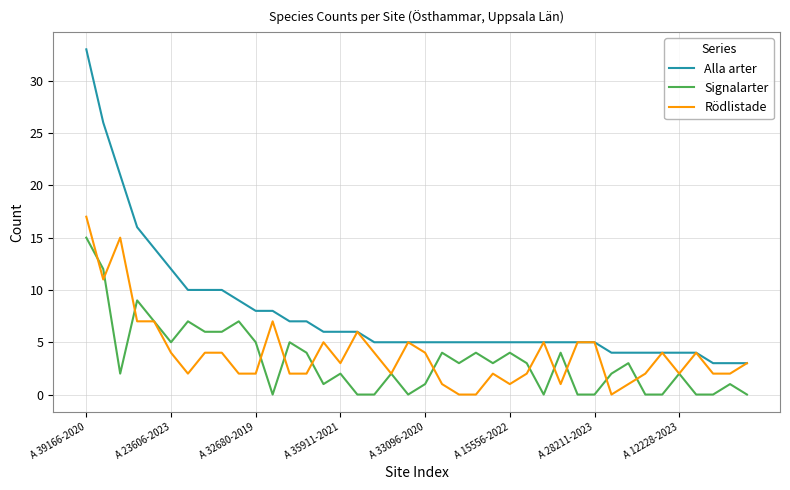

Reading right to left, extract all data points from this chart.

Alla arter: 3	3	3	4	4	4	4	4	4	5	5	5	5	5	5	5	5	5	5	5	5	5	5	6	6	6	7	7	8	8	9	10	10	10	12	14	16	21	26	33
Signalarter: 0	1	0	0	2	0	0	3	2	0	0	4	0	3	4	3	4	3	4	1	0	2	0	0	2	1	4	5	0	5	7	6	6	7	5	7	9	2	12	15
Rödlistade: 3	2	2	4	2	4	2	1	0	5	5	1	5	2	1	2	0	0	1	4	5	2	4	6	3	5	2	2	7	2	2	4	4	2	4	7	7	15	11	17